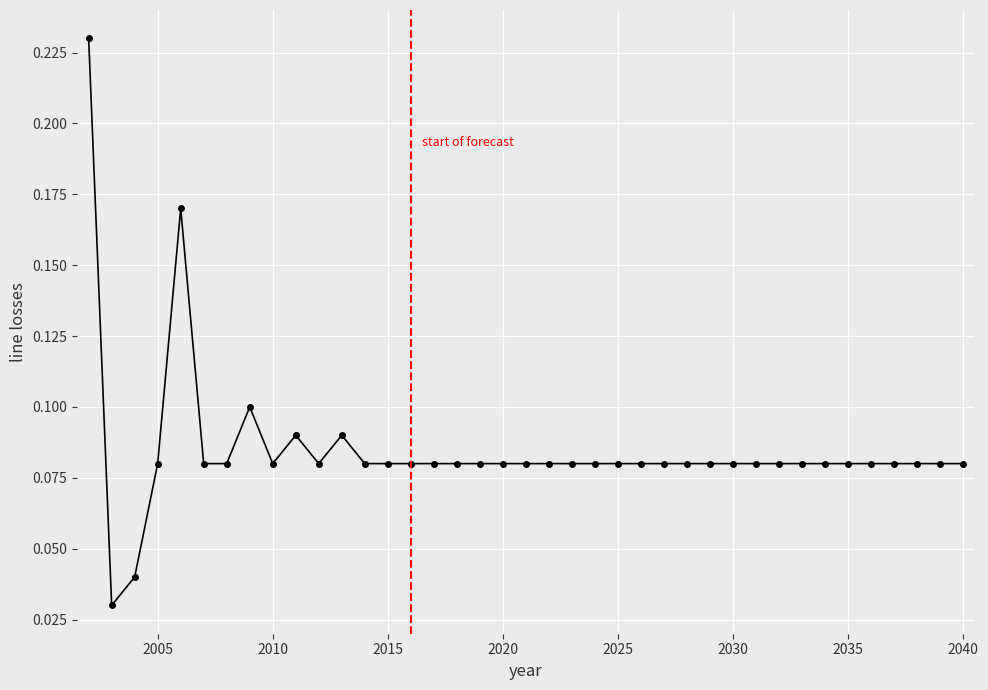

True or false: the data has more than 2 interior local peaks.

True